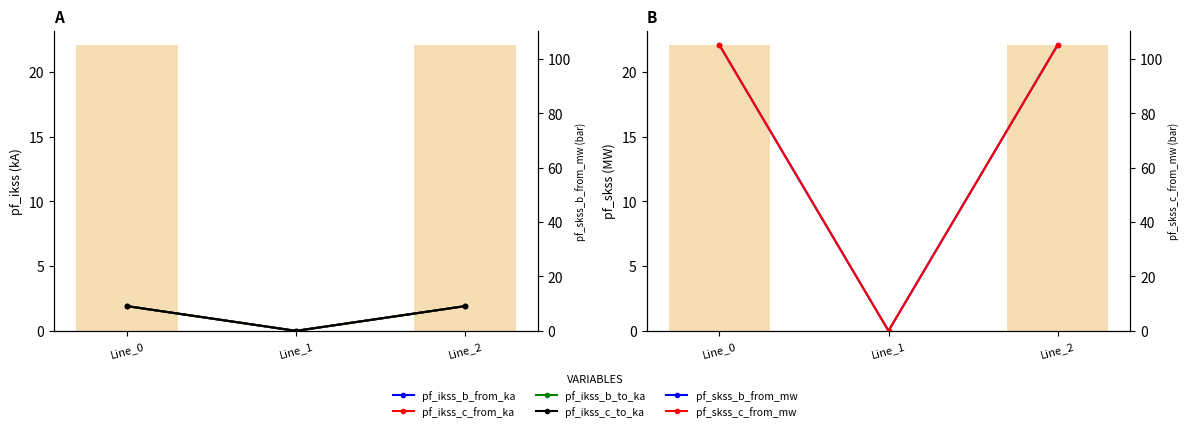

Reading left to right, transcribe all the data shown in this chart.

pf_ikss_b_from_ka: 1.9	0.0	1.9
pf_ikss_c_from_ka: 1.9	0.0	1.9
pf_ikss_b_to_ka: 1.9	0.0	1.9
pf_ikss_c_to_ka: 1.9	0.0	1.9
pf_skss_b_from_mw: 22.1	0.0	22.1
pf_skss_c_from_mw: 22.1	0.0	22.1